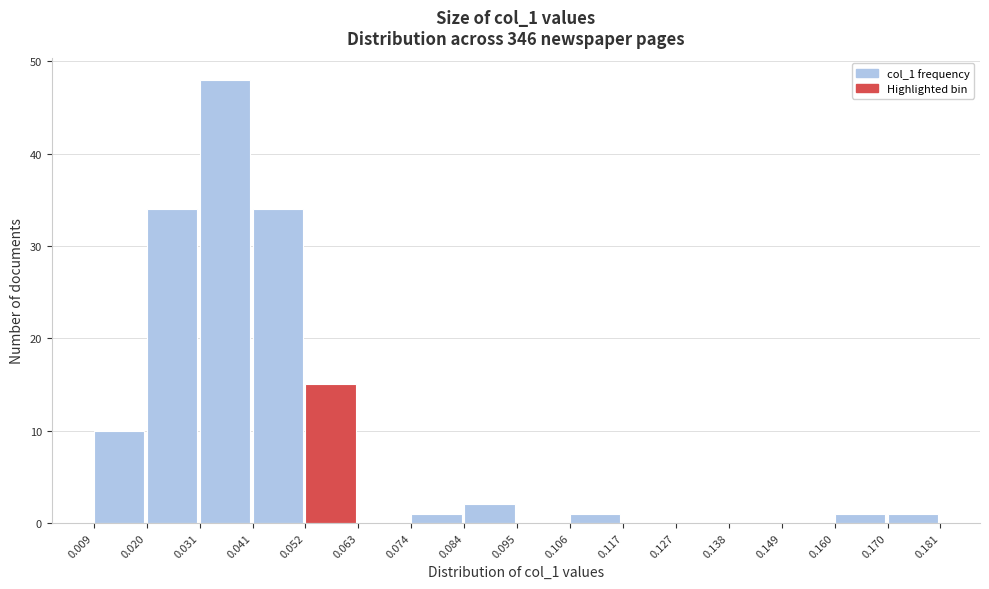

Which range on the x-axis has the tallest bar?

0.031 to 0.041